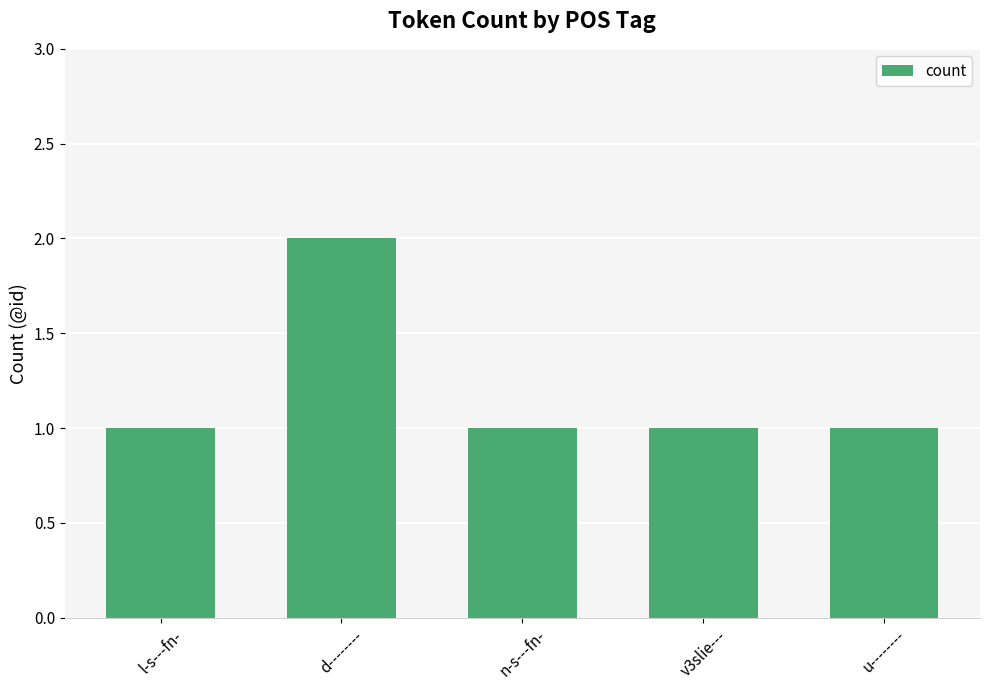

What is the sum of the values at v3slie--- and l-s---fn-?

2